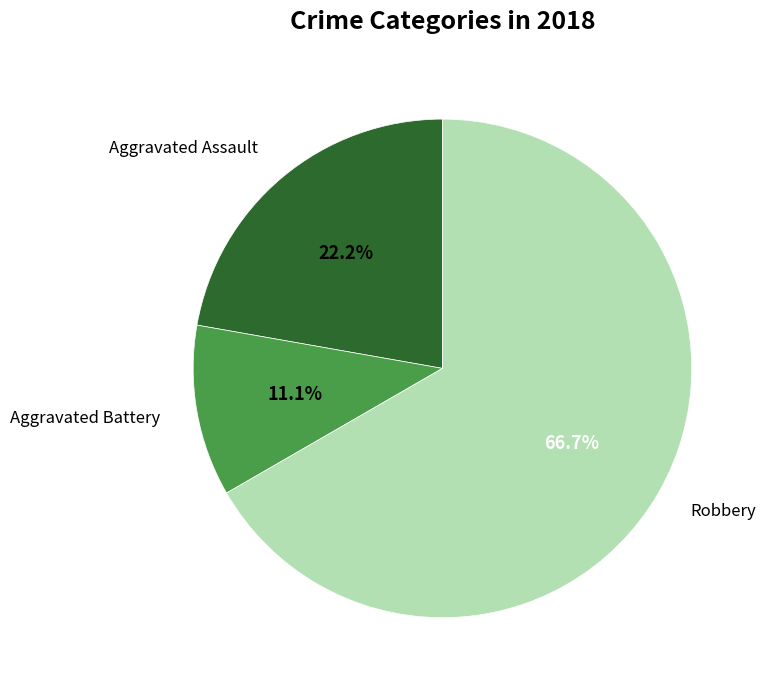

Is there a majority slice in this chart?

Yes